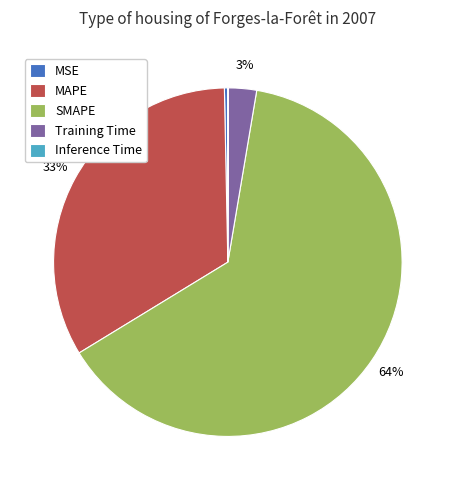

Is it true that MSE is 0% of the pie?

True